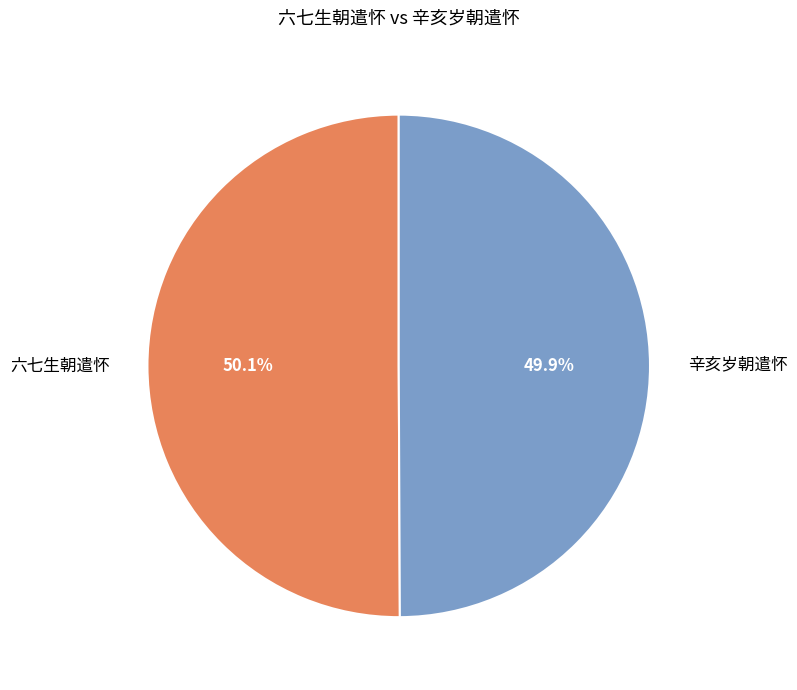

To the nearest percent, what percentage of the pie is 六七生朝遣怀?

50%